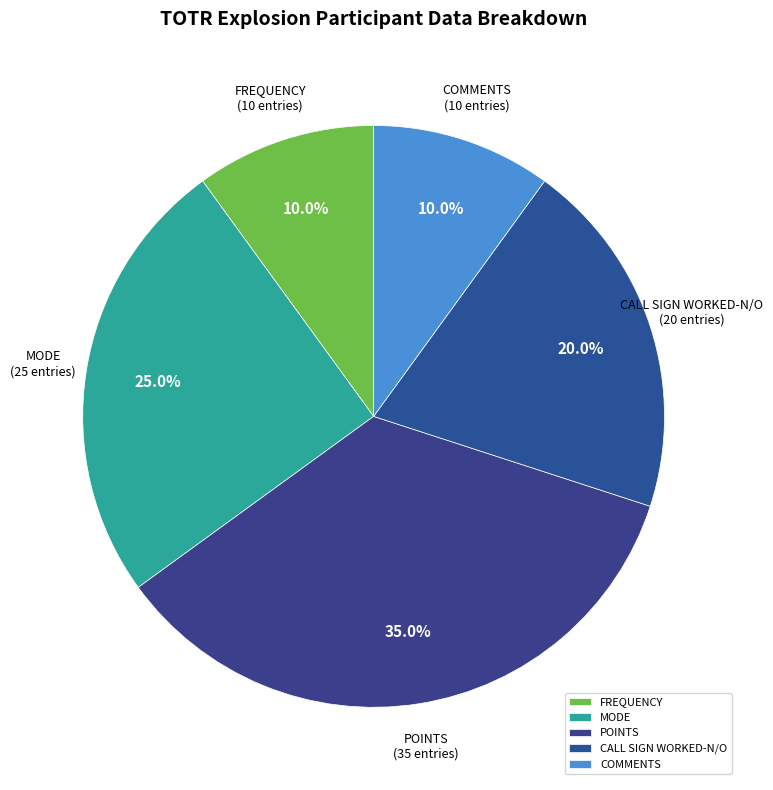

Is there a majority slice in this chart?

No